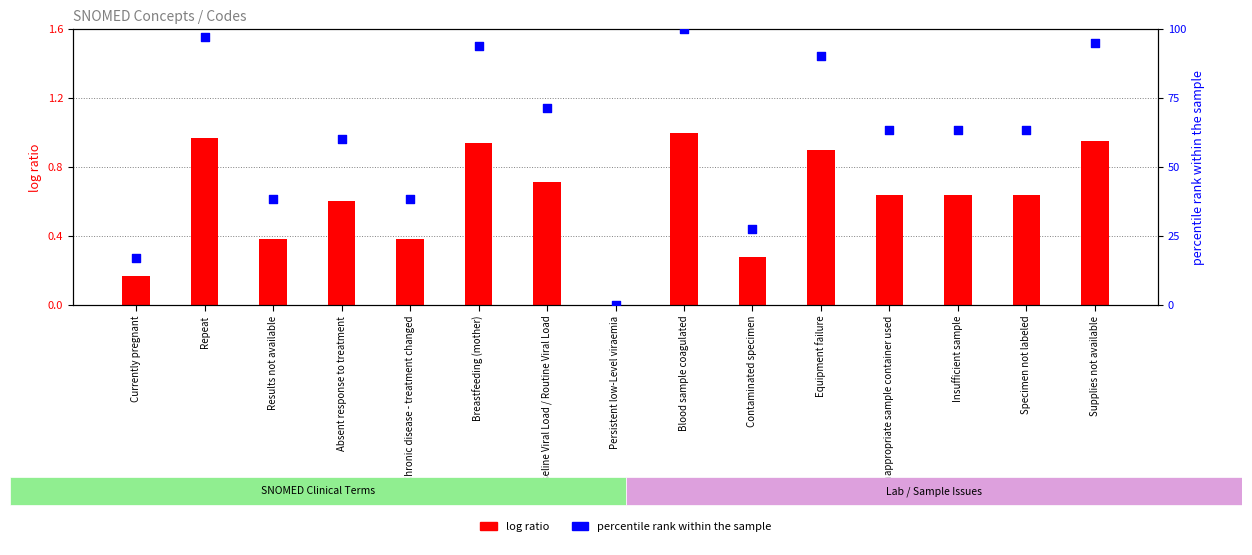

Which series has the largest total across all categories?

percentile rank within the sample